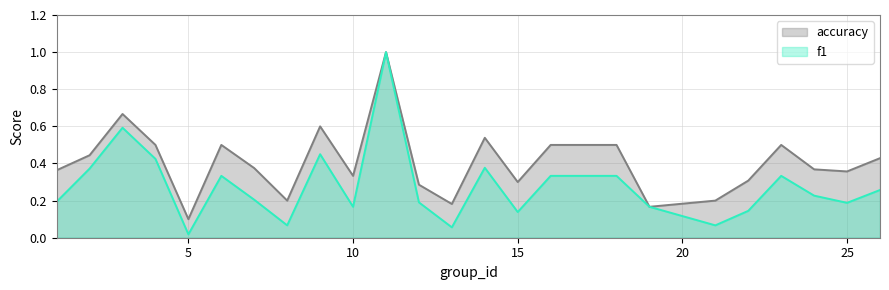

Between 16 and 21, which is larger?

16